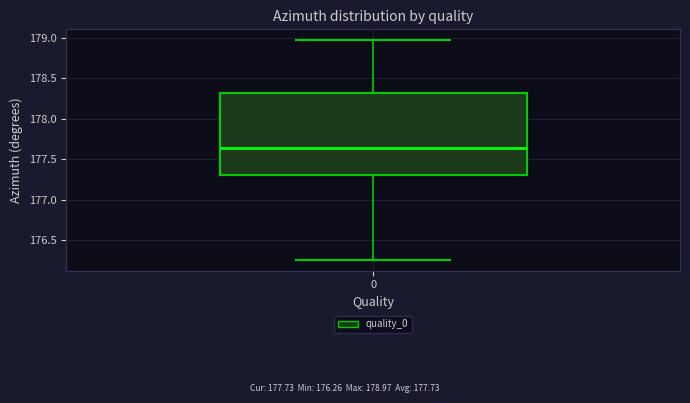

Read this box plot against the y-axis: the position of the median line, the range covered by the box, and the ends of both whiskers. The values are not printed on the chart, so give them approximately, as read against the axis.

median 177.65, box 177.30 to 178.30, whiskers 176.25 to 178.95